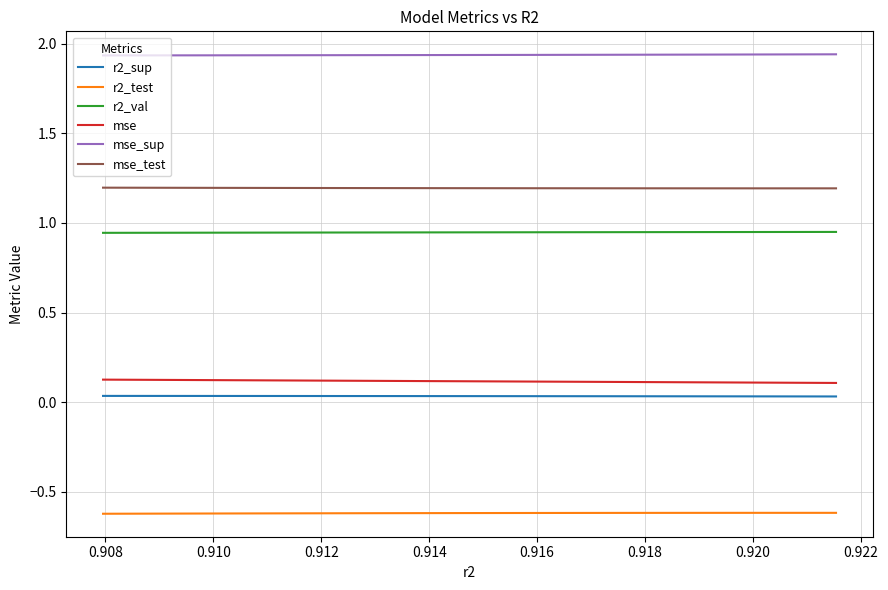

True or false: mse_sup and r2_test intersect in this chart.

False